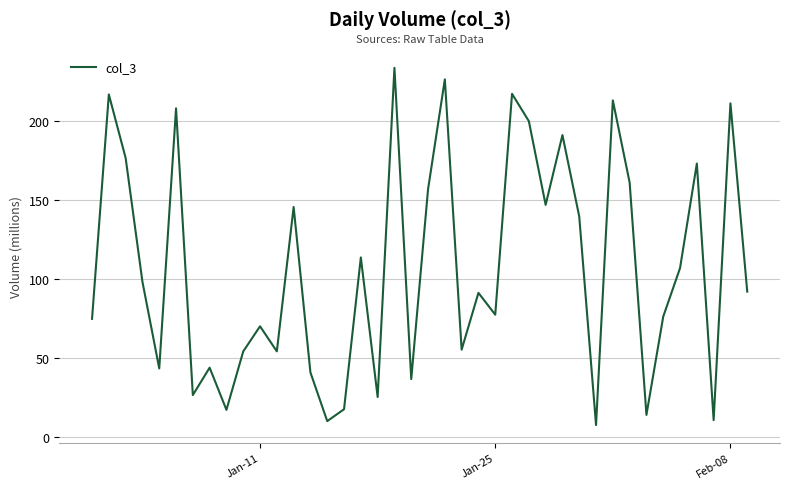

What is the difference between the maximum and minimum values?

226.5